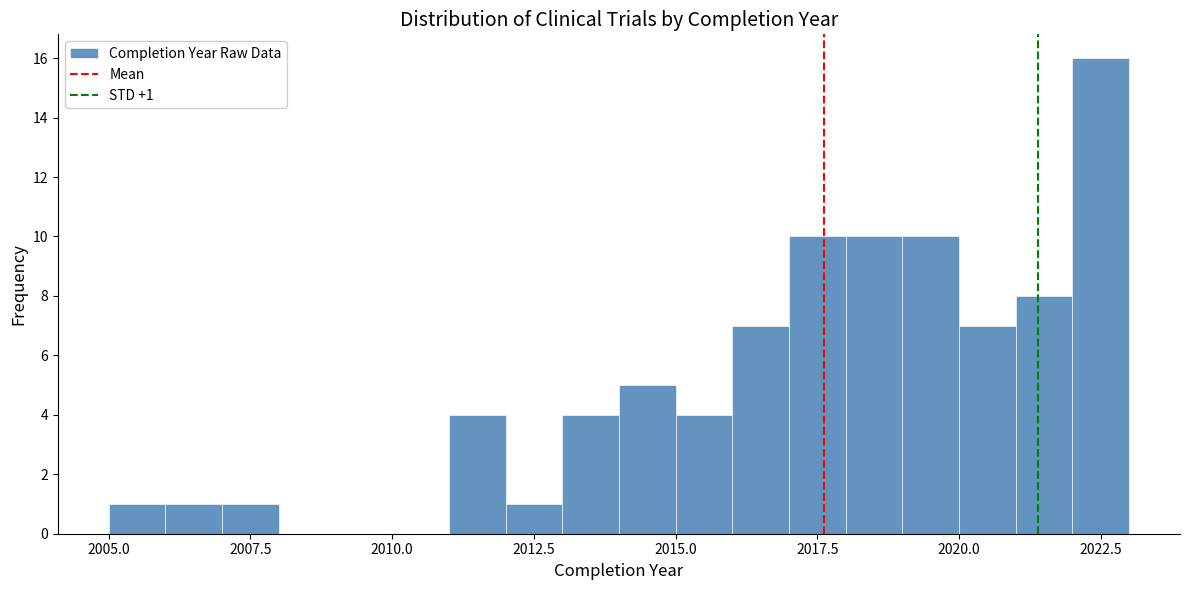

Read against the x-axis, roughly where is the centre of the tallest bar?

2022.5